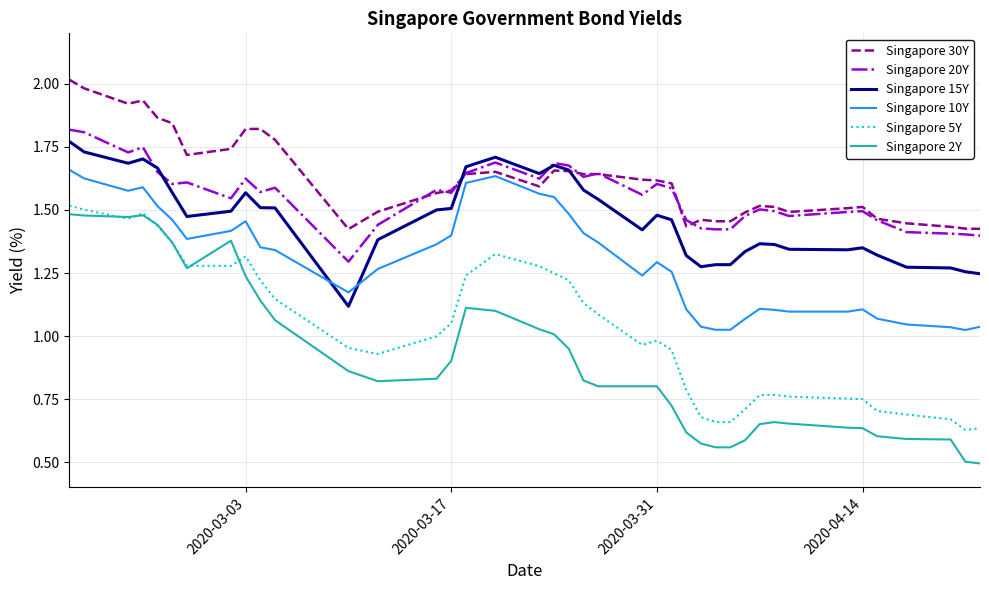

True or false: Singapore 15Y and Singapore 10Y cross at least once.

True